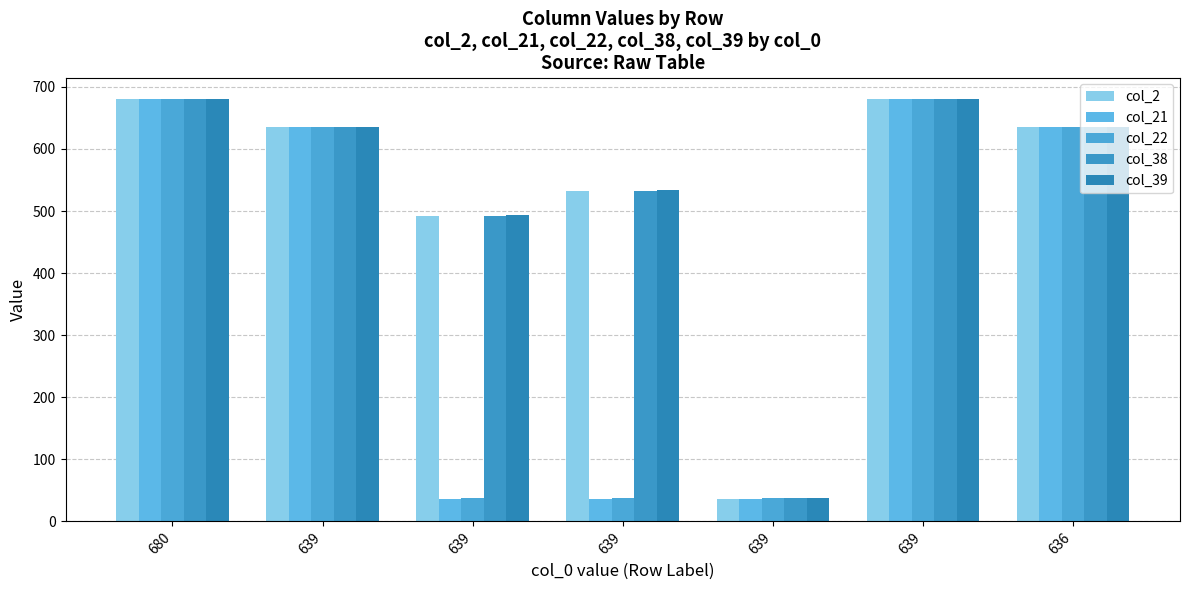

True or false: col_39 has a value of 681 at 680.

True